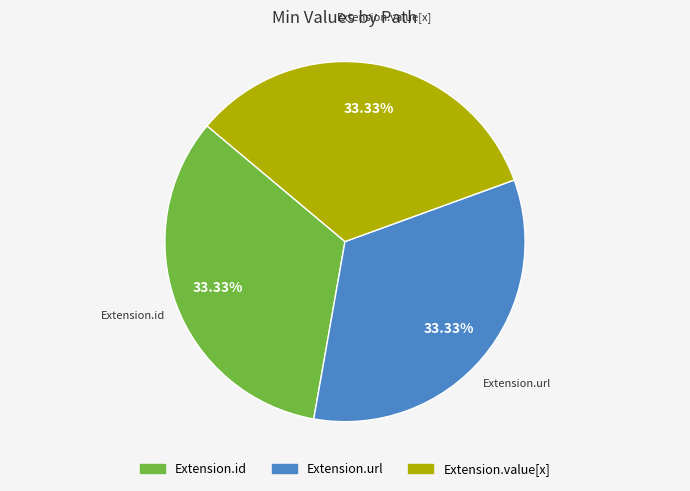

Is there a majority slice in this chart?

No